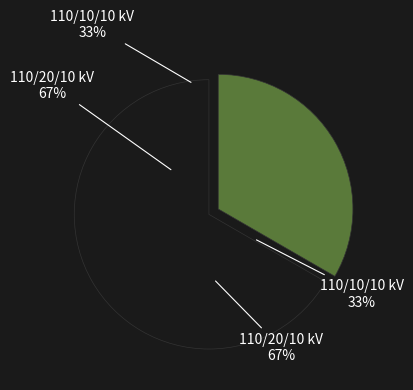

Which has a higher value, 63/25/38 MVA 110/20/10 kV or 63/25/38 MVA 110/10/10 kV?

63/25/38 MVA 110/20/10 kV